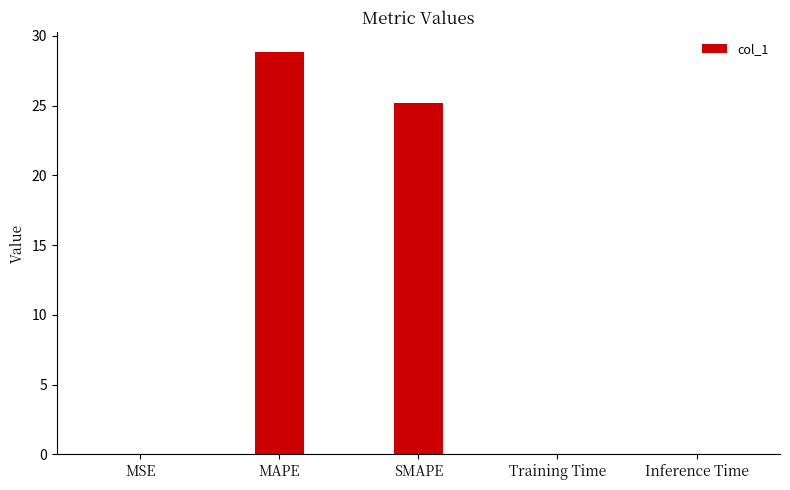

How many distinct data groups are displayed?

1